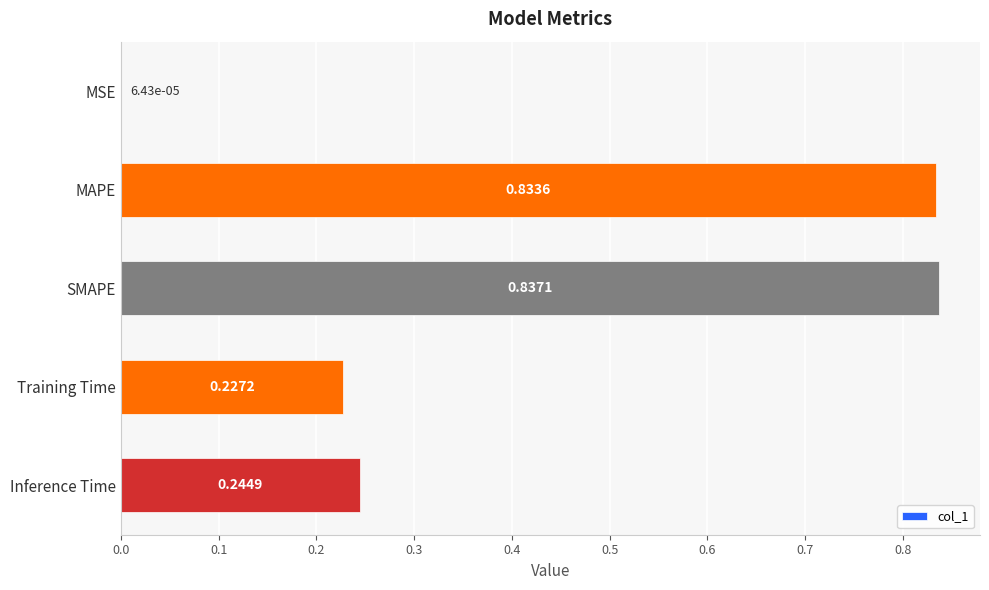

Which label corresponds to the largest value in the chart?

SMAPE